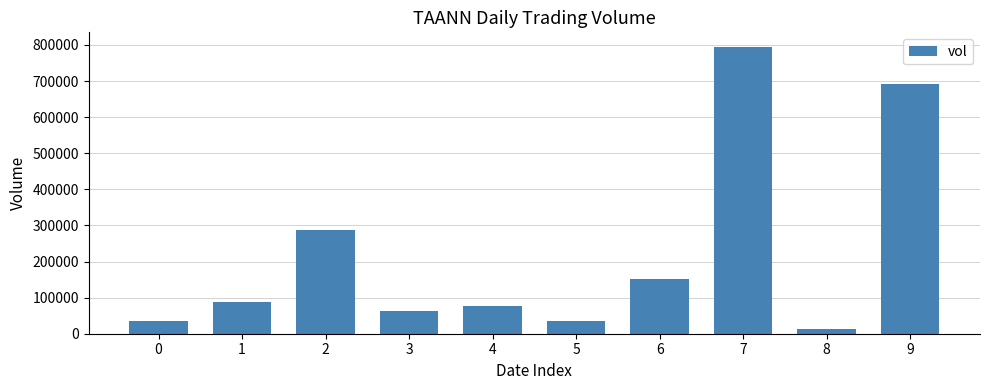

What is the value of the 2nd bar from the left?

88400